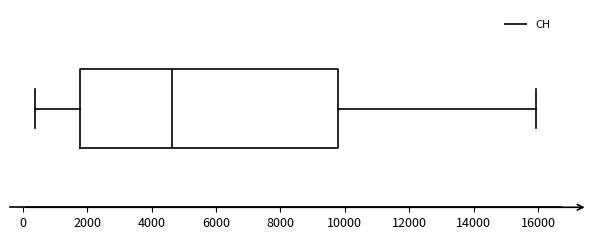

Read this box plot against the x-axis: the position of the median line, the range covered by the box, and the ends of both whiskers. The values are not printed on the chart, so give them approximately, as read against the axis.

median 4600, box 1800 to 9800, whiskers 400 to 16000